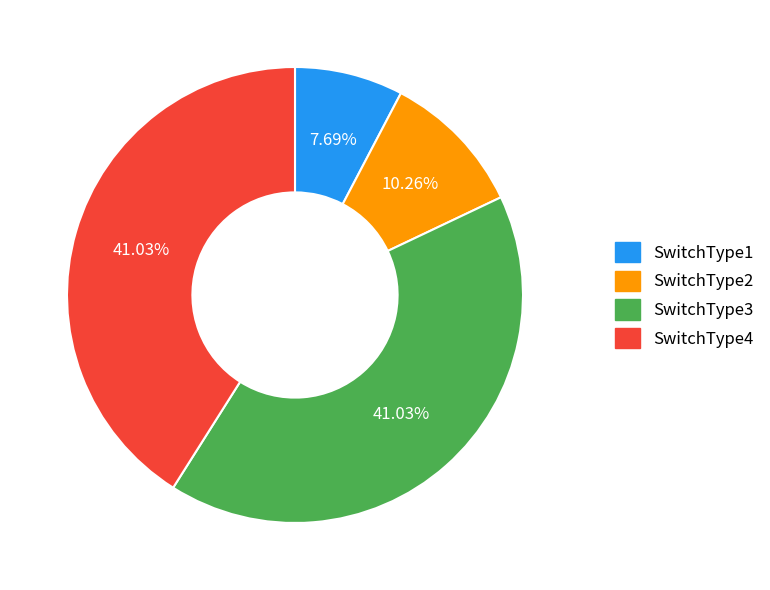

To the nearest percent, what is the difference between the SwitchType3 and SwitchType2 slice percentages?

31%